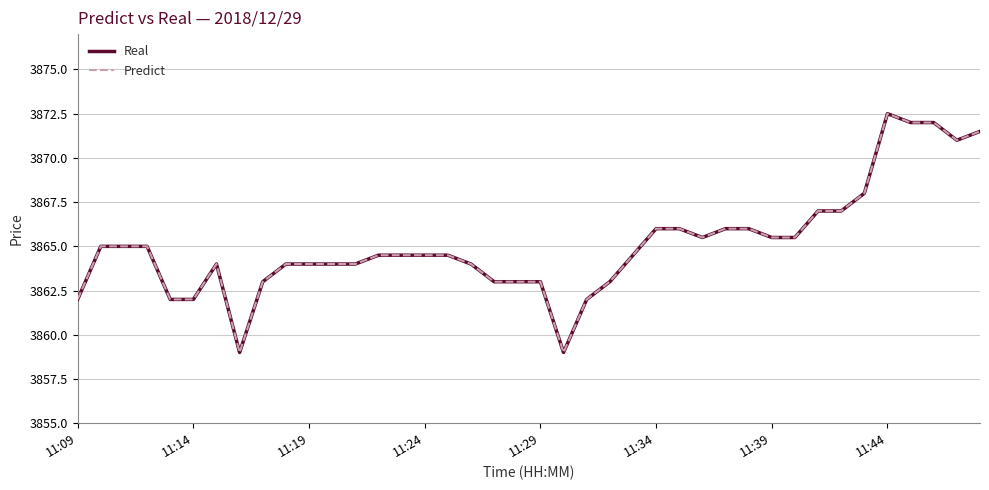

At which category is the sum across all series the highest?

11:44